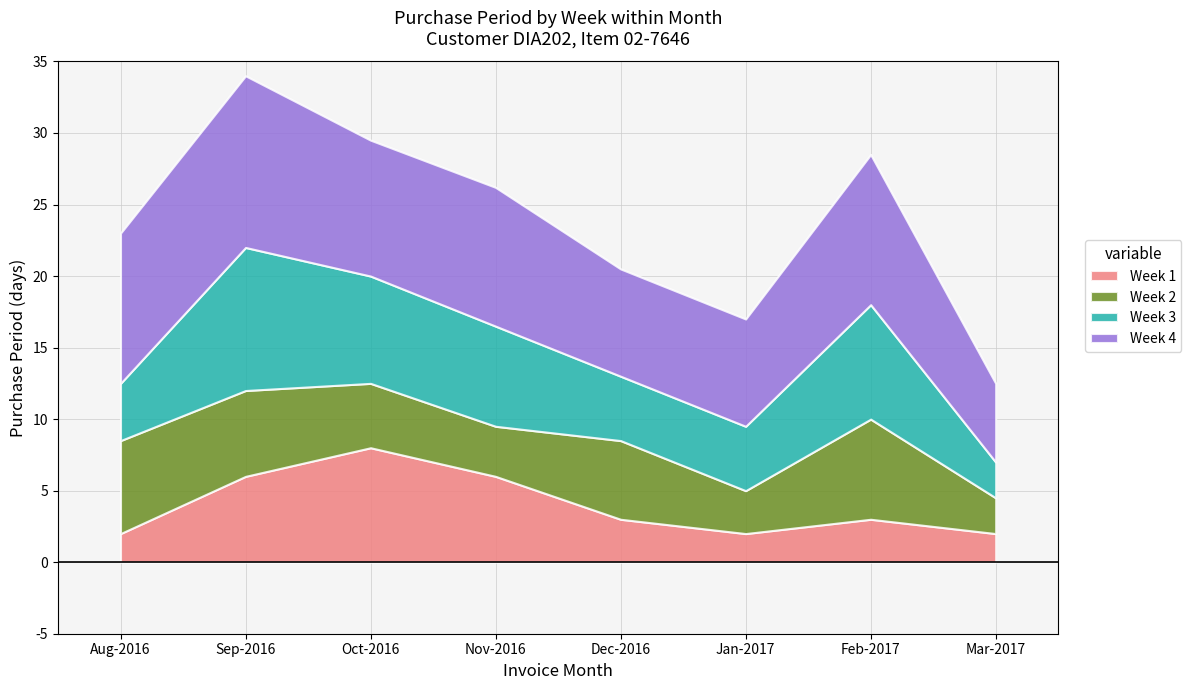

What is the total value across all series at Jan-2017?

17.0